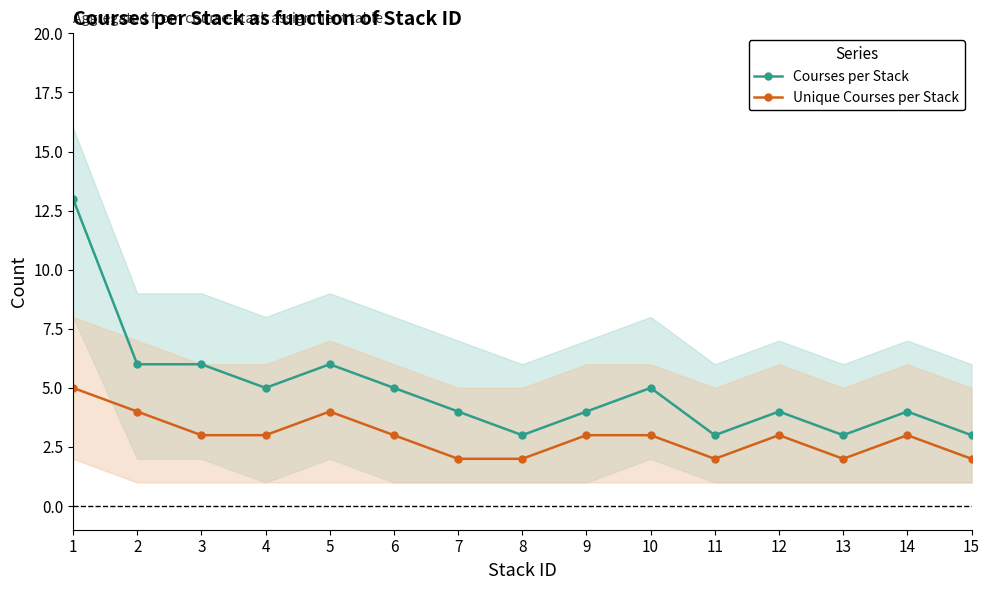

At which label is Courses per Stack closest to 8?

2